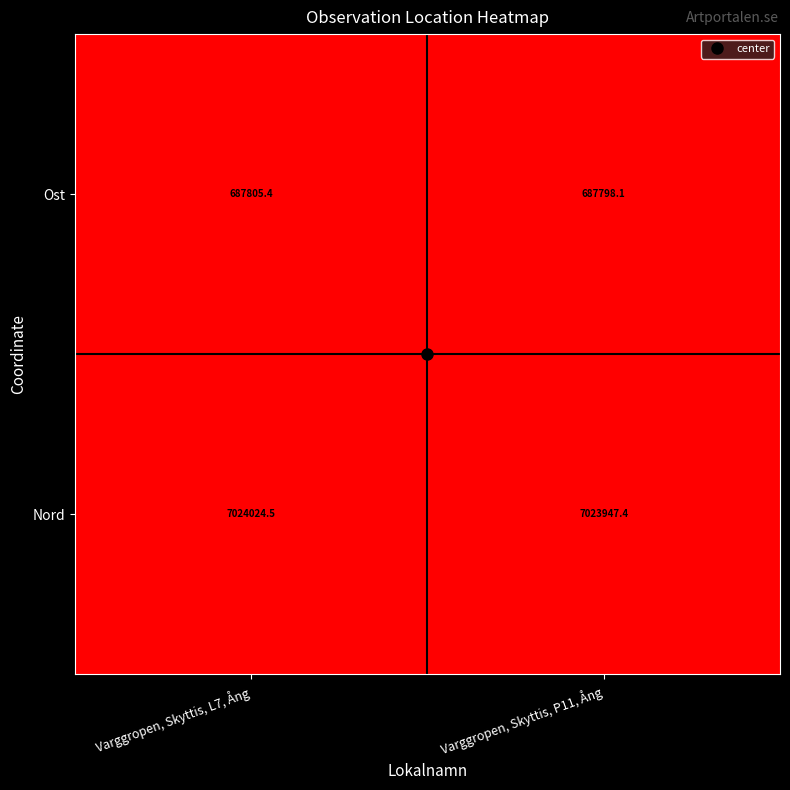

Where is Ost nearest to the value 687801?

Varggropen, Skyttis, P11, Ång